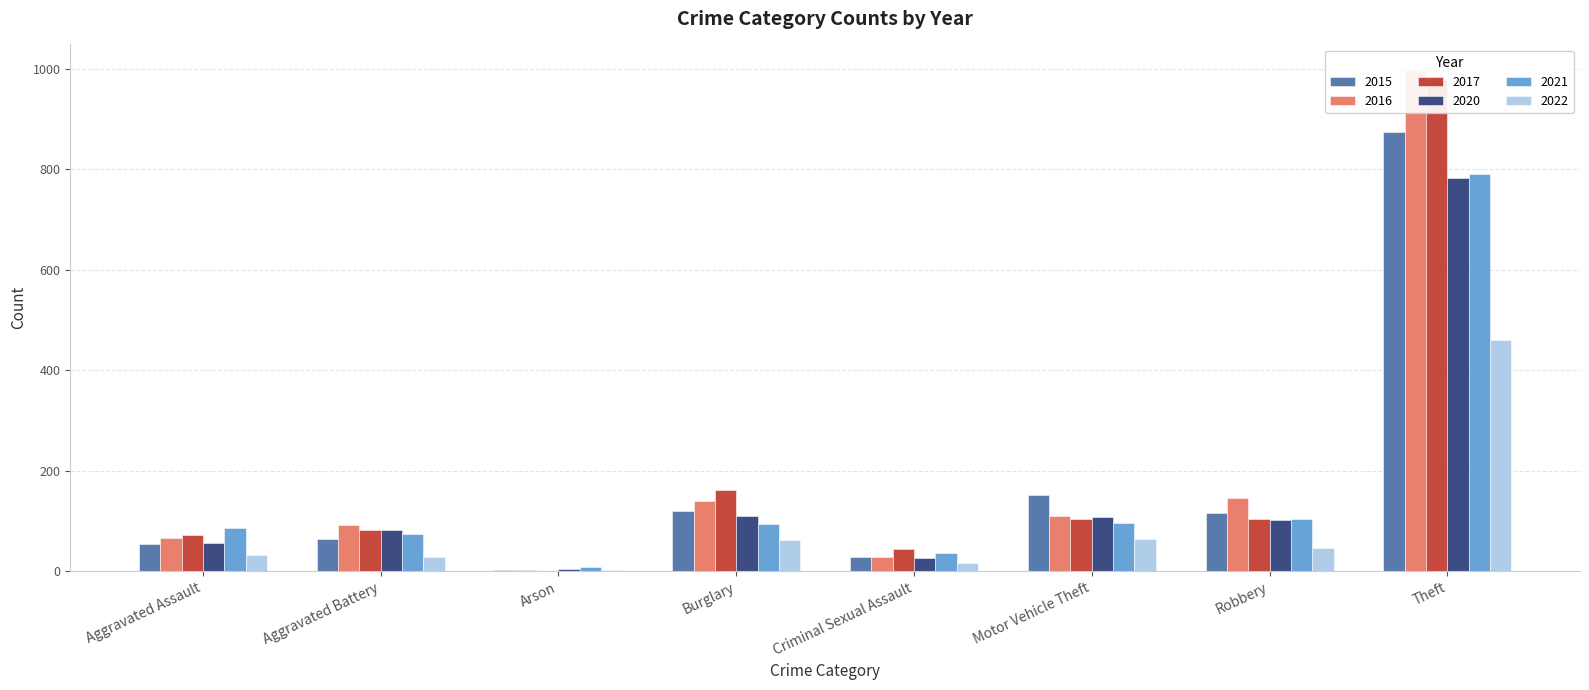

What is the smallest value displayed?

1